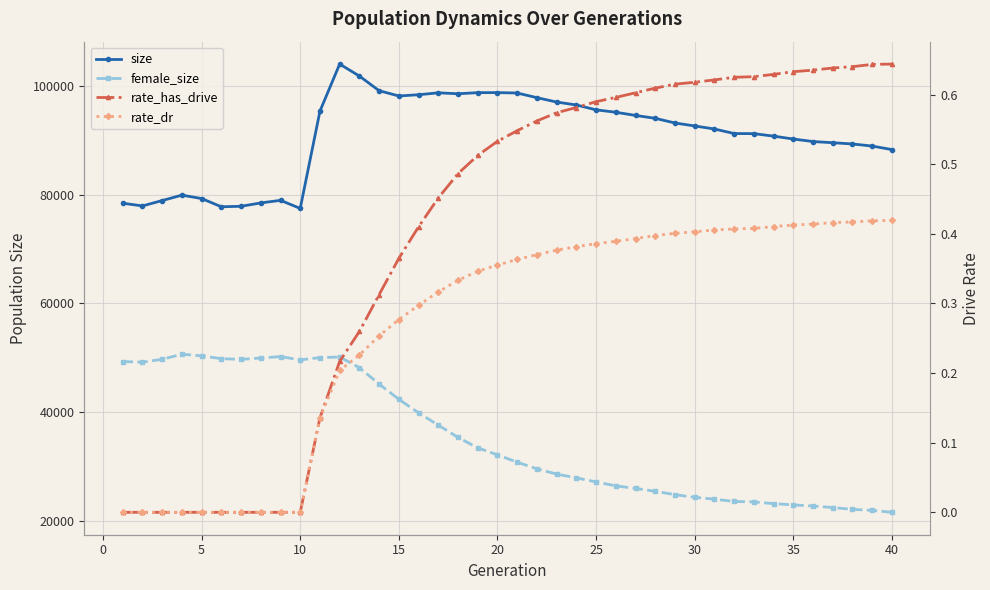

Which series has the largest range (max minus min)?

female_size